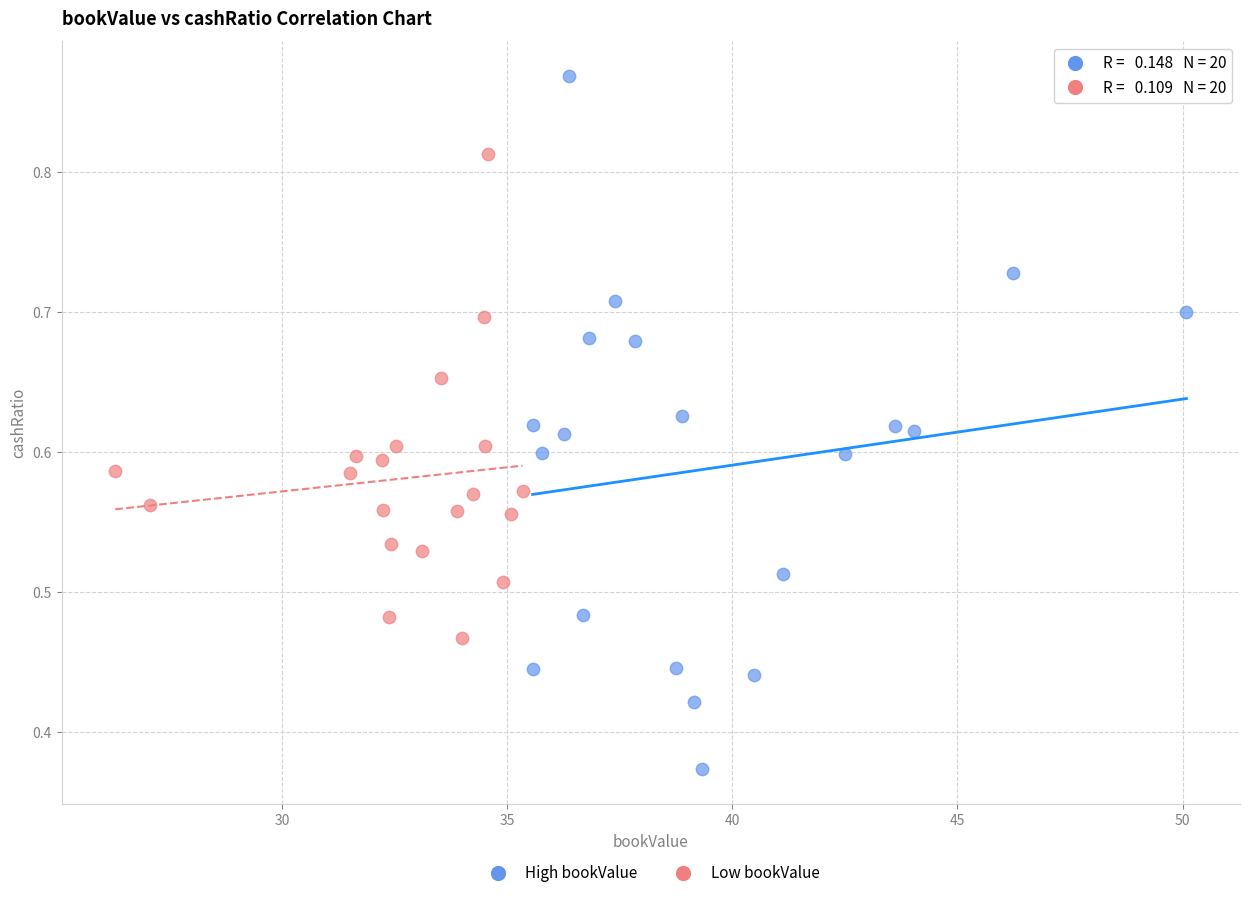

Which series has the largest Y range (max minus min)?

High bookValue